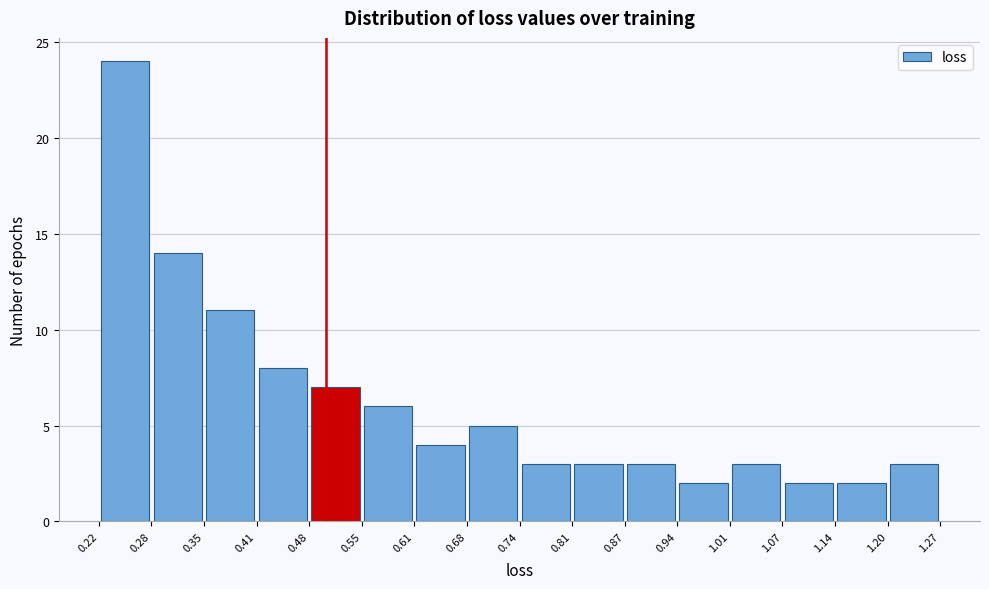

Over which range of the x-axis is the bar tallest?

0.22 to 0.28